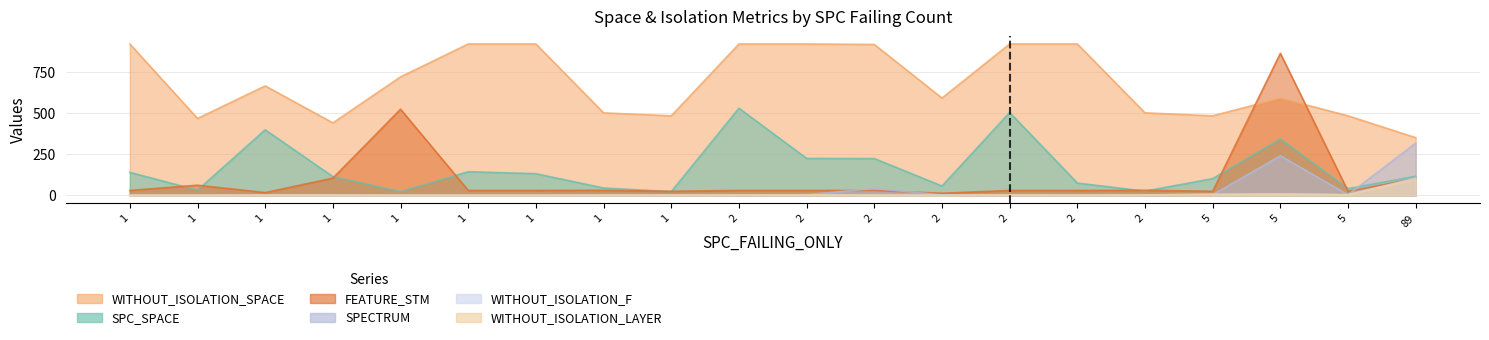

What is the minimum value shown in the chart?

1